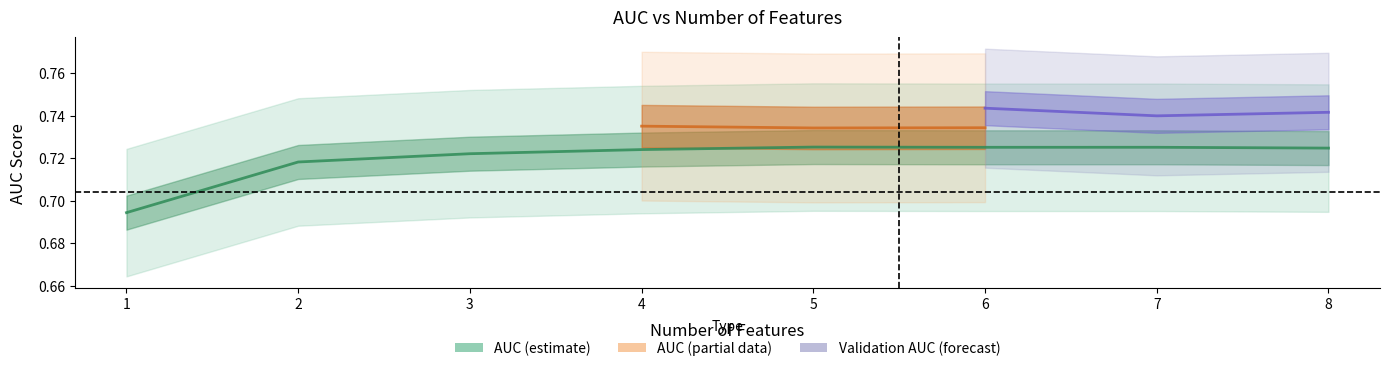

What is the sum of all values?

5.8